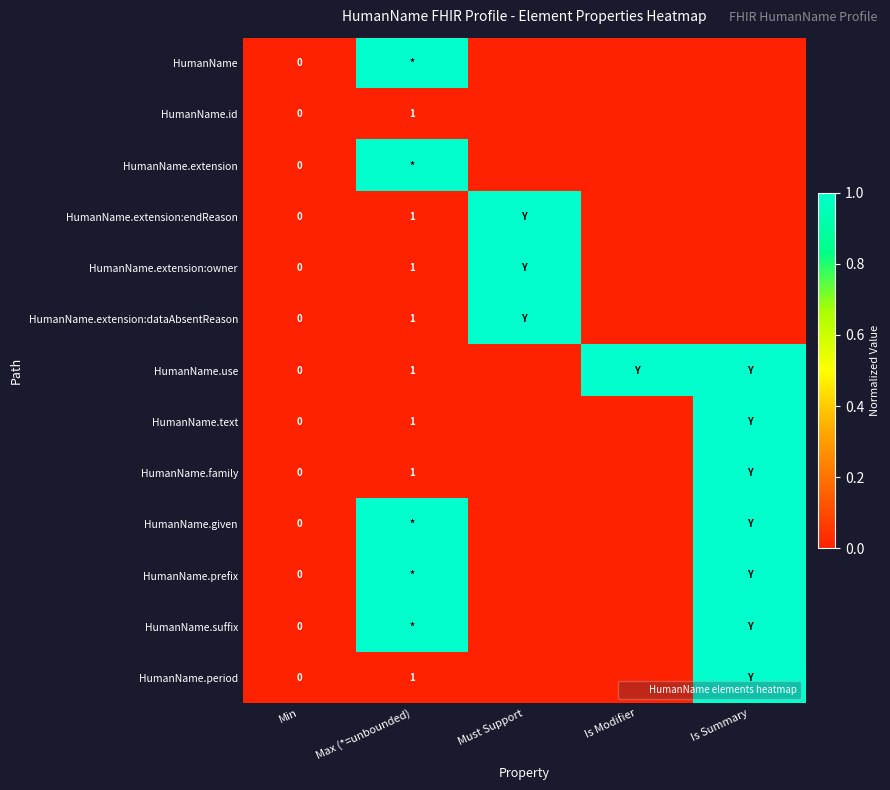

What is the sum of the HumanName.period values at Min and Is Summary?

1